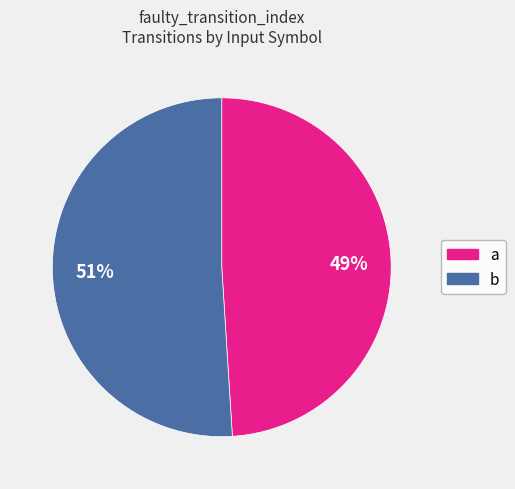

Is the sum of a and b greater than half?

Yes